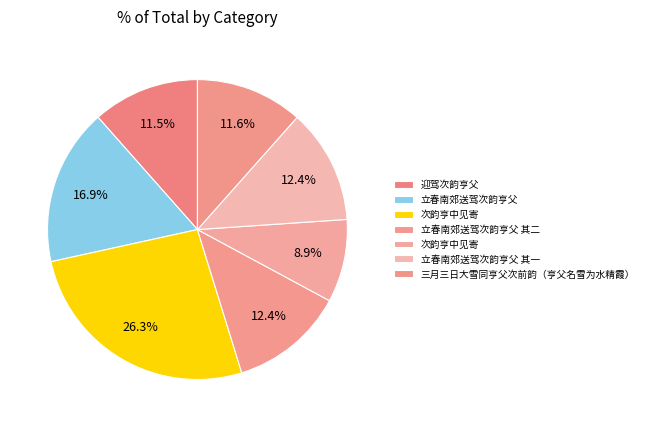

How many segments does this pie chart have?

7